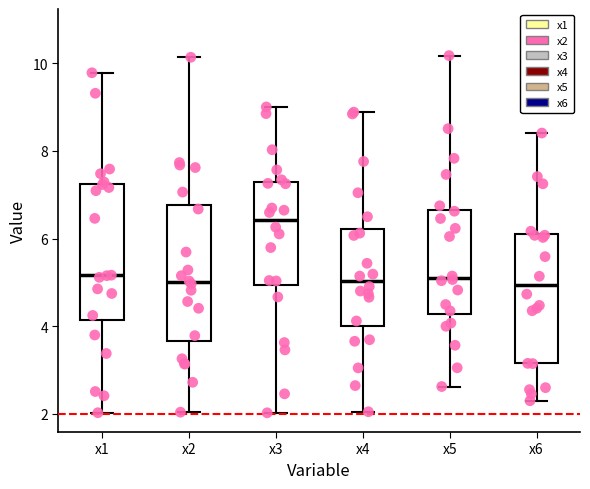

Reading left to right, read every box against the y-axis: the position of its median line, the range the box covers, and the ends of its whiskers. The values are not printed on the chart, so give them approximately, as read against the axis.

x1: median 5.2, box 4.2 to 7.2, whiskers 2.0 to 9.8
x2: median 5.0, box 3.6 to 6.8, whiskers 2.0 to 10.2
x3: median 6.4, box 5.0 to 7.2, whiskers 2.0 to 9.0
x4: median 5.0, box 4.0 to 6.2, whiskers 2.0 to 8.8
x5: median 5.2, box 4.2 to 6.6, whiskers 2.6 to 10.2
x6: median 5.0, box 3.2 to 6.0, whiskers 2.2 to 8.4